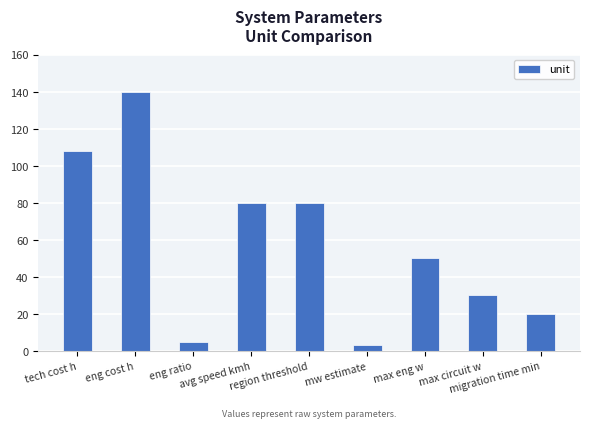

Where does the data first go above 50?

tech cost h